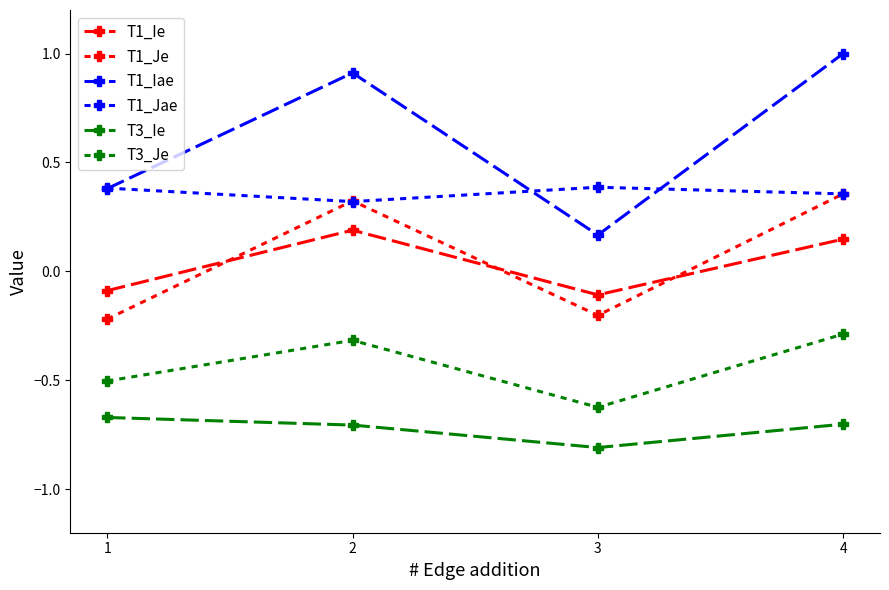

Is this an area chart (filled region under the line)?

No